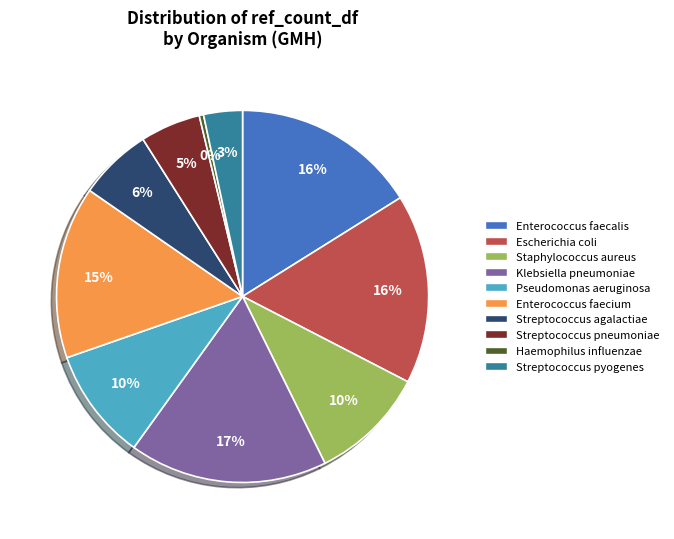

Count the number of slices in the pie.

10